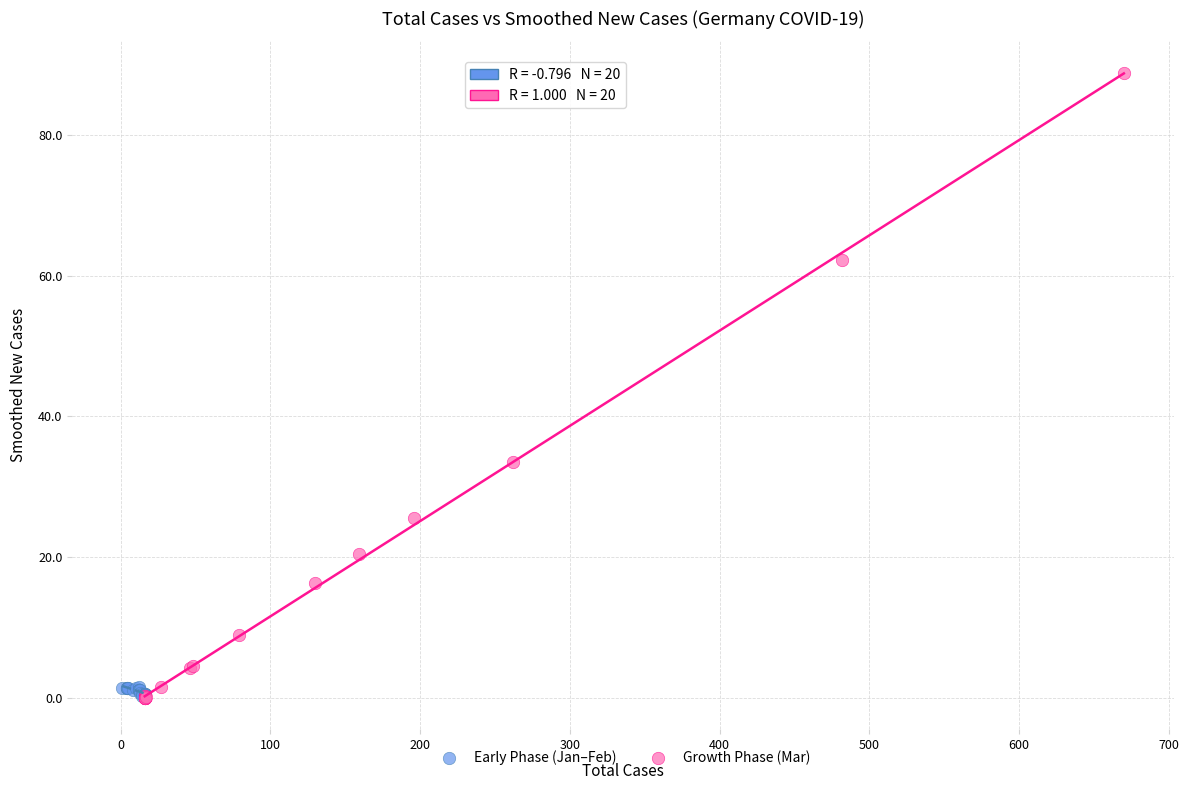

Which series reaches the maximum Y coordinate?

Growth Phase (Mar)